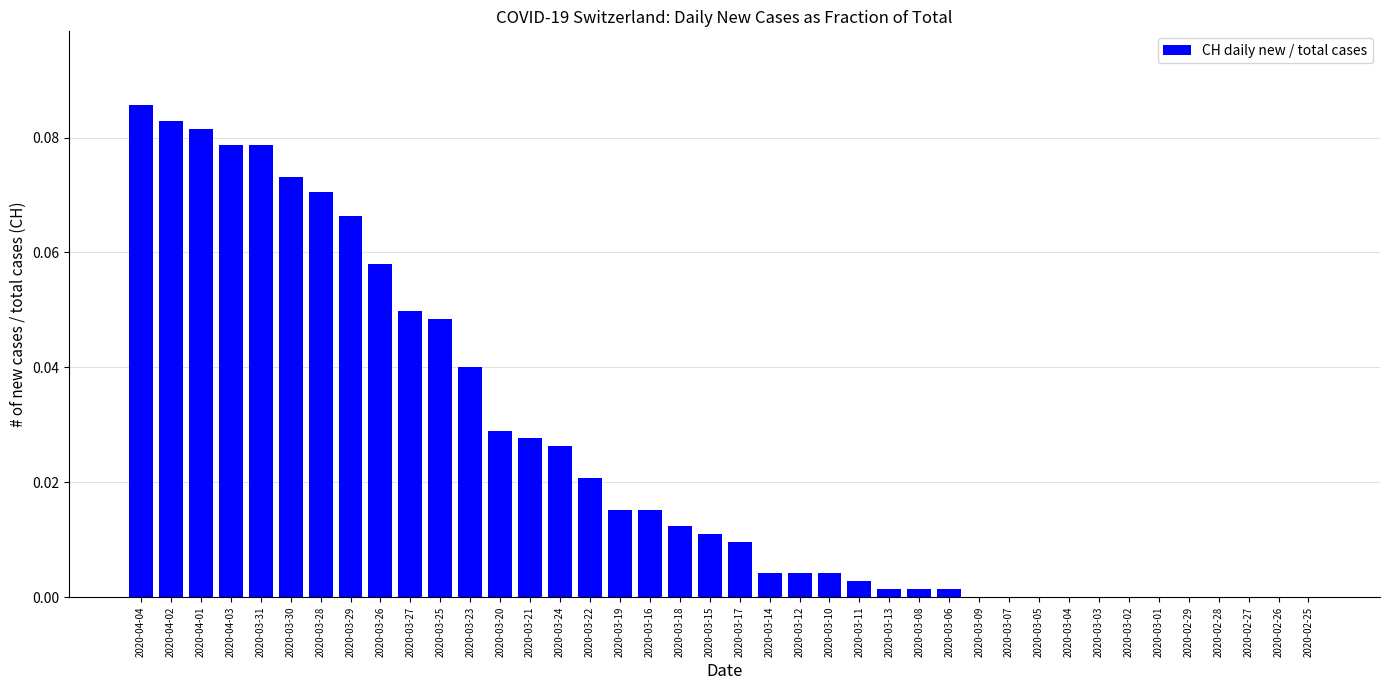

Which label corresponds to the largest value in the chart?

2020-04-04